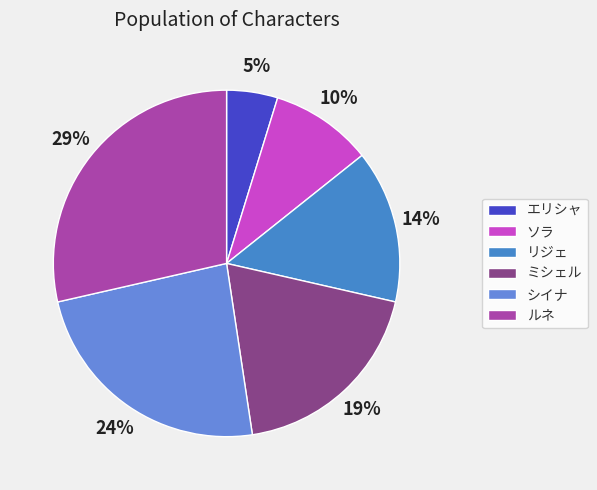

Does ミシェル represent more than half of the total?

No